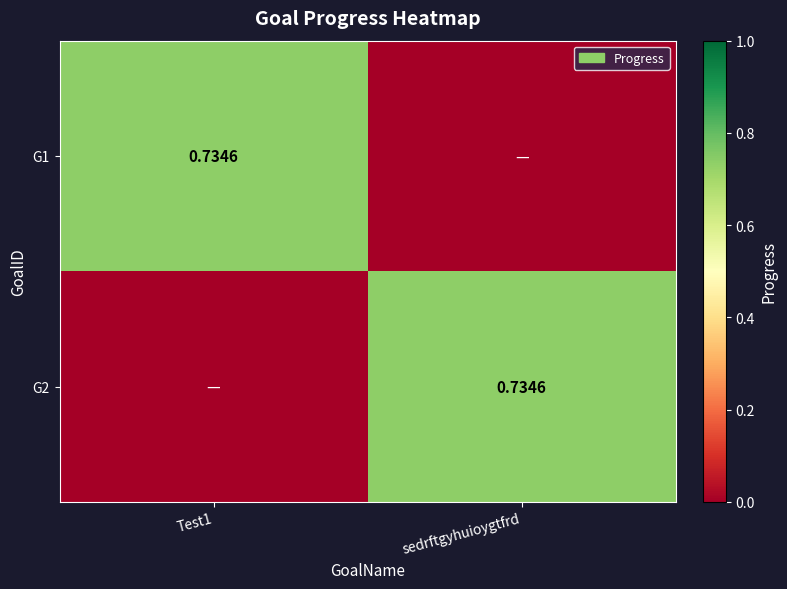

Is the value of G2 at sedrftgyhuioygtfrd greater than the value of G1 at sedrftgyhuioygtfrd?

Yes